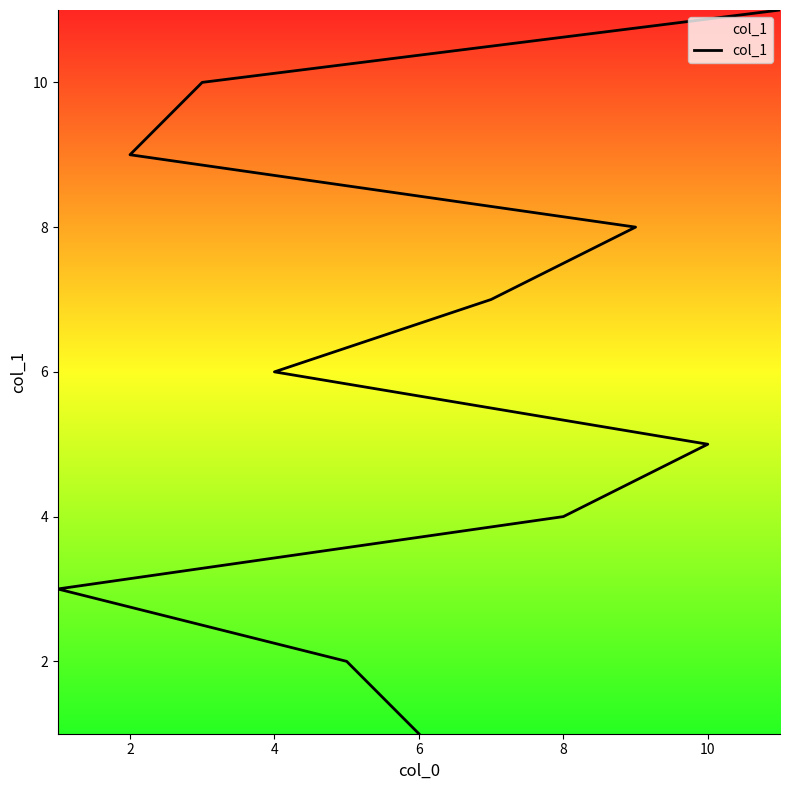

True or false: there are more than 0 points higher than both neighbors.

False